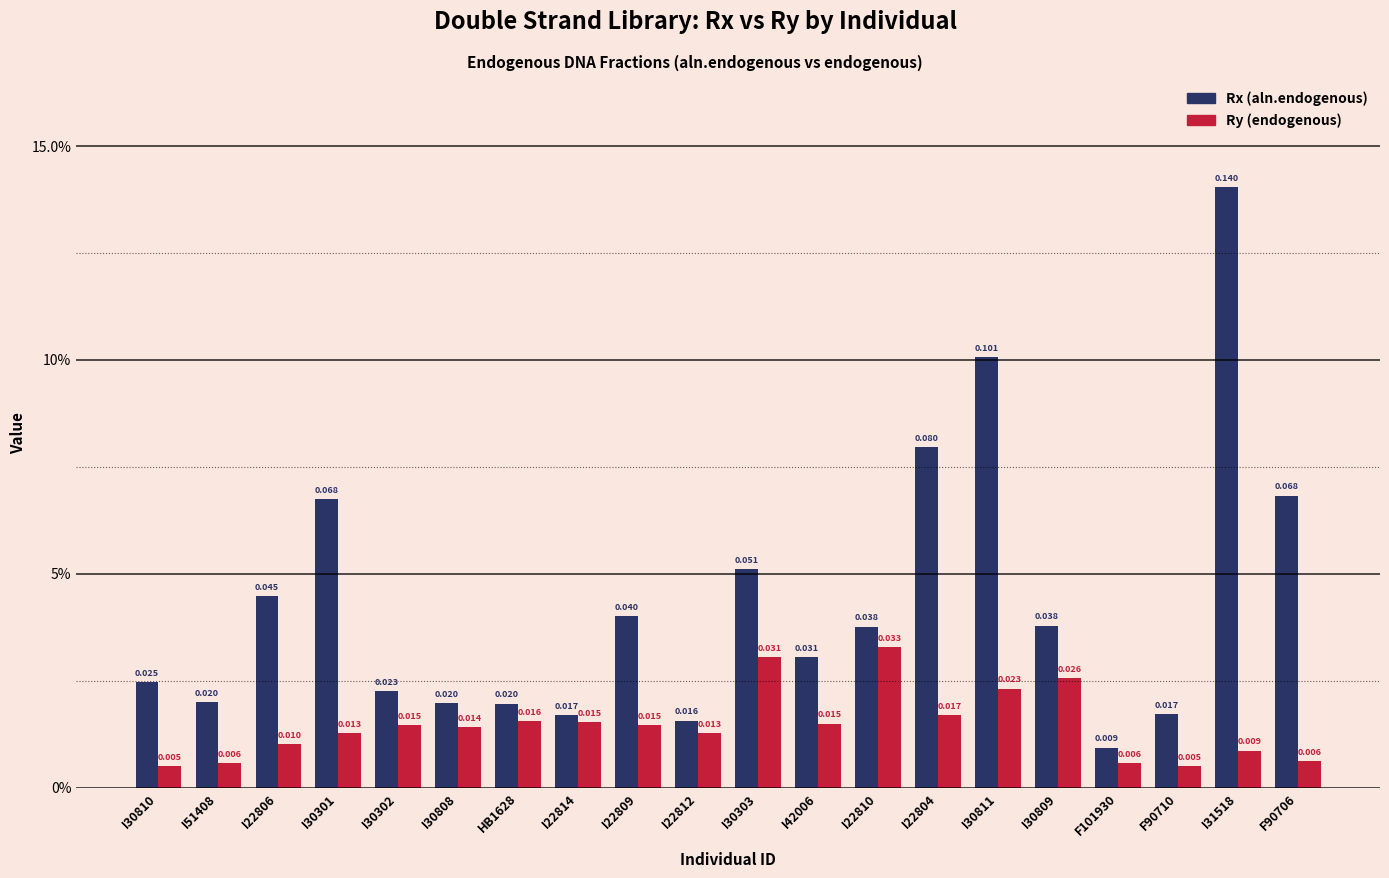

What is the sum of the Rx (aln.endogenous) values at I22806 and I22810?

0.1